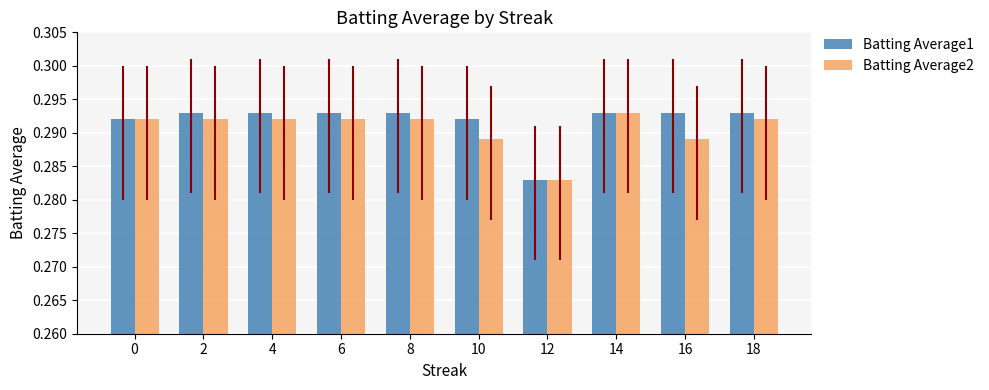

What is the average value of the Batting Average1 series?

0.3